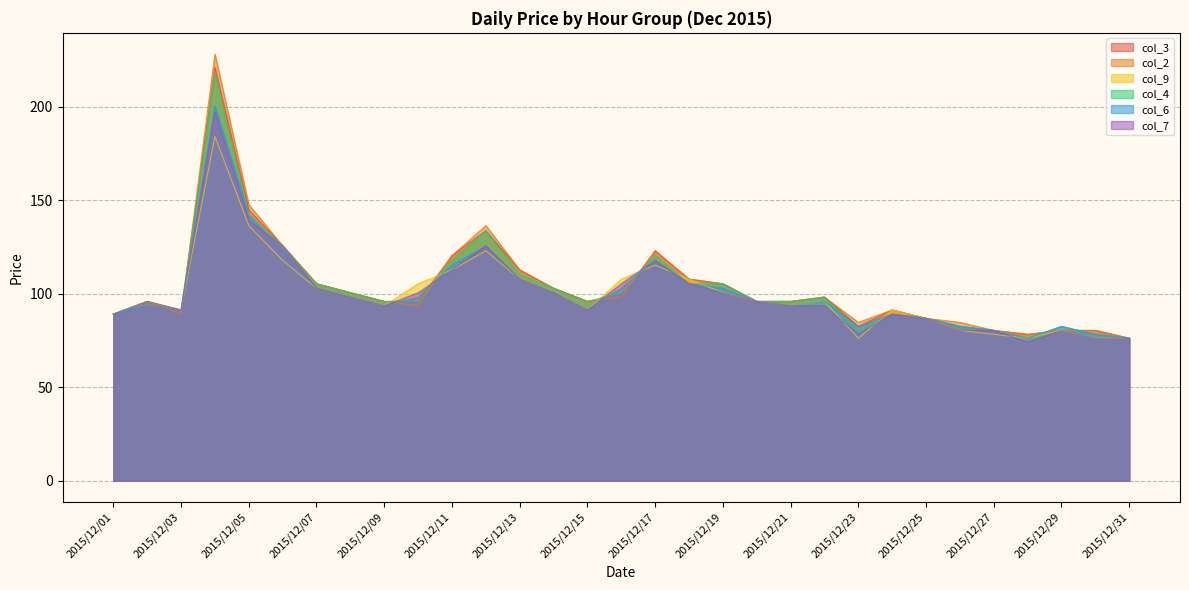

Which series ends up on top after the final intersection of col_3 and col_9?

col_3